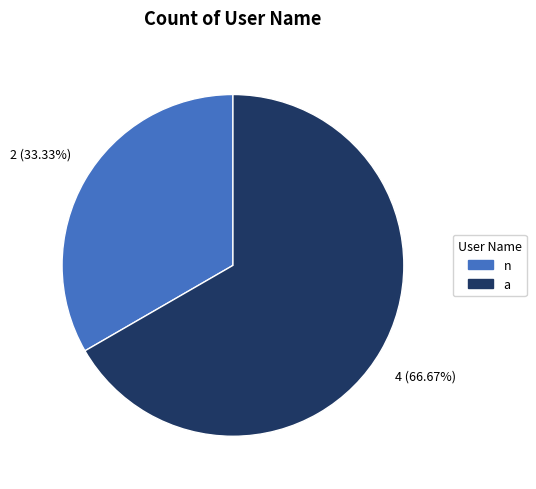

The a slice represents 67% of the pie. True or false?

True